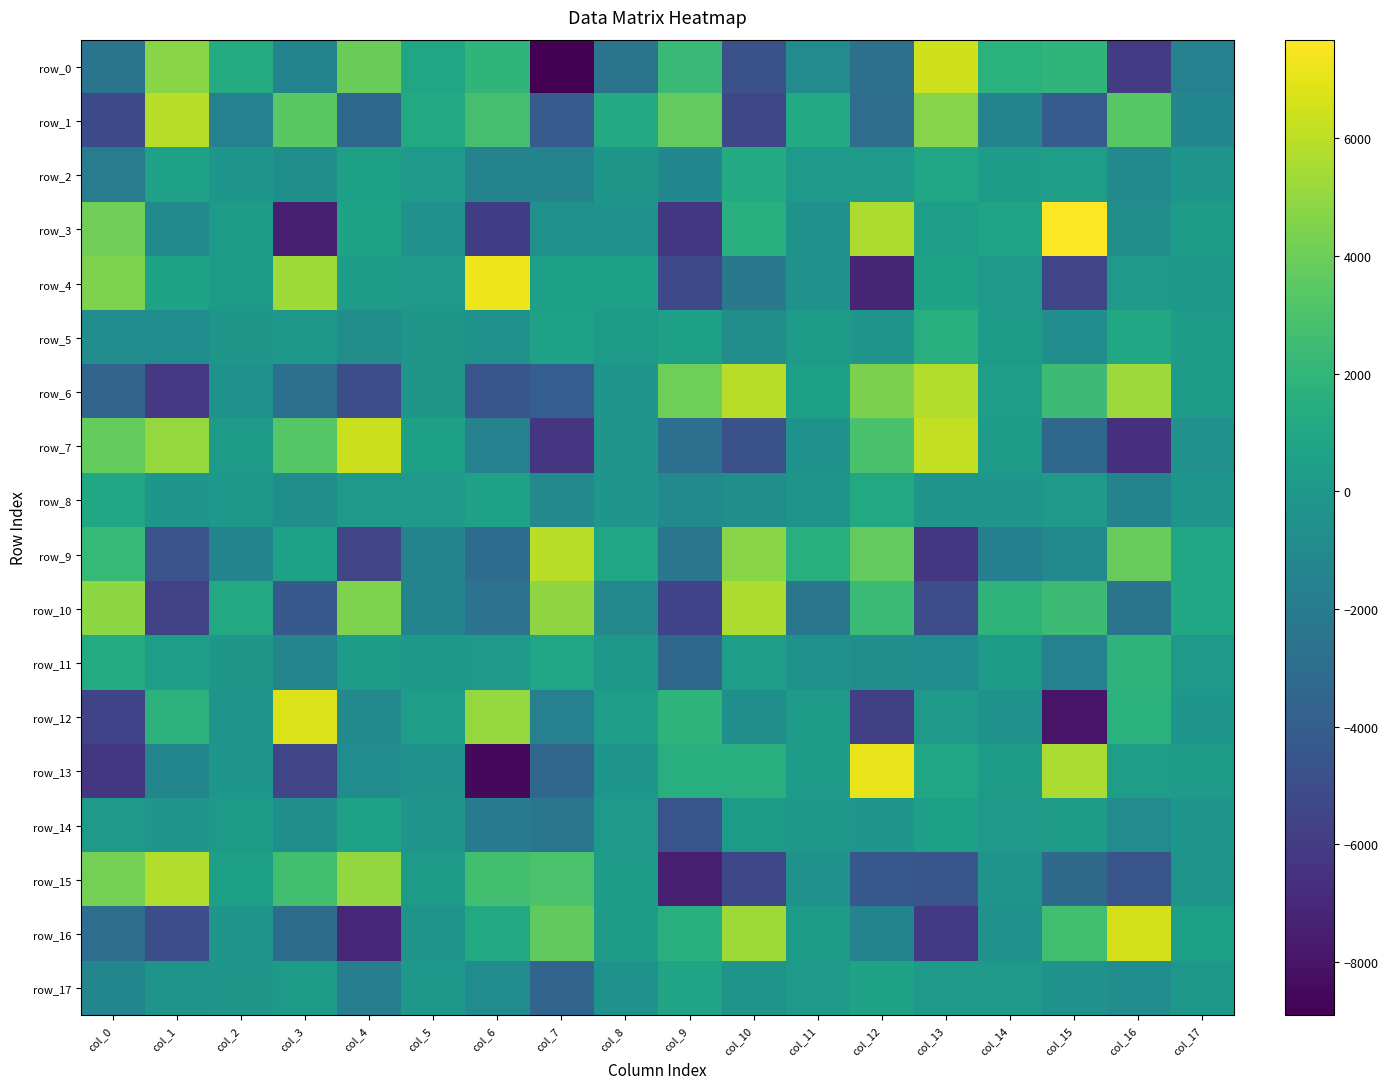

How many data points in row_11 are above 29?

9